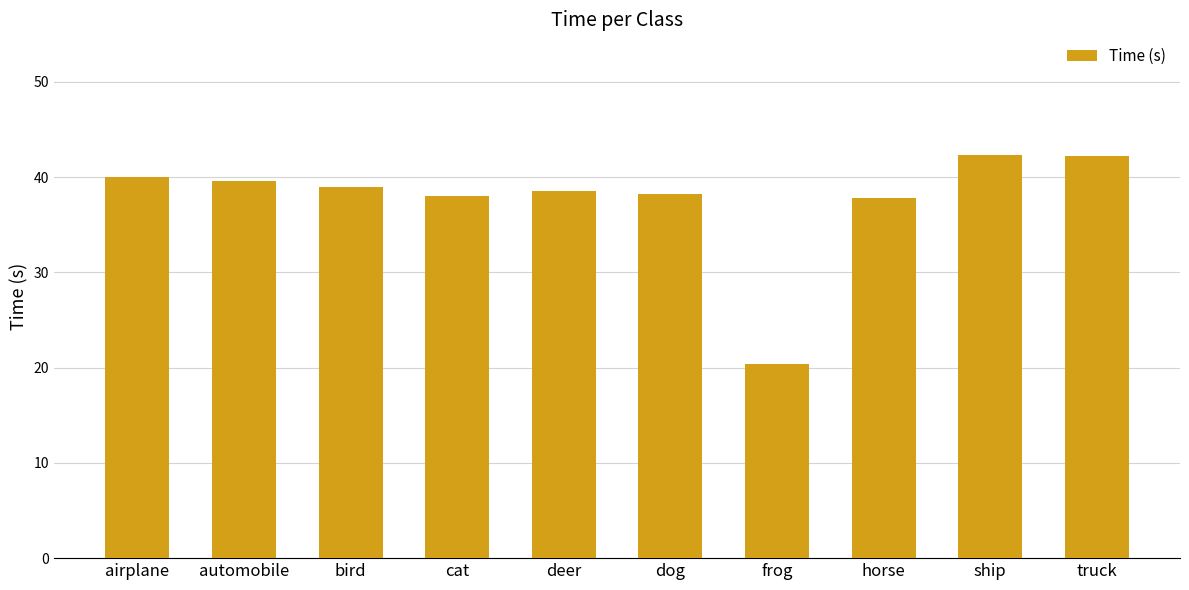

What is the label of the 2nd bar from the right?

ship